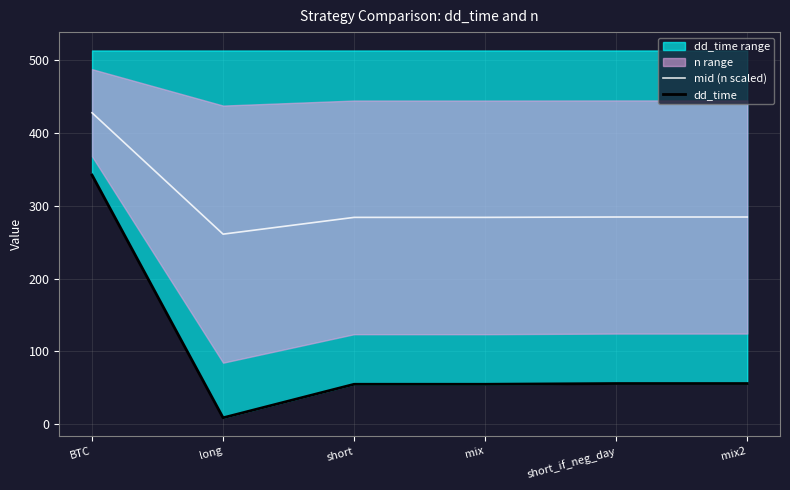

What is the difference between the maximum and minimum values in the mid (n scaled) series?

166.5